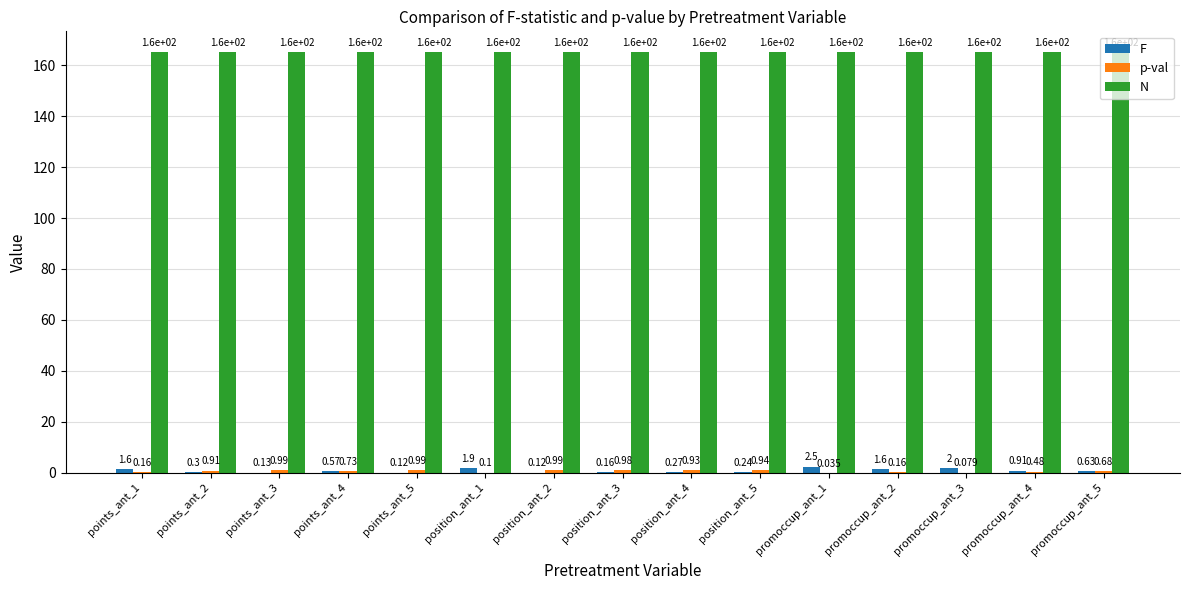

Which series has the largest total across all categories?

N